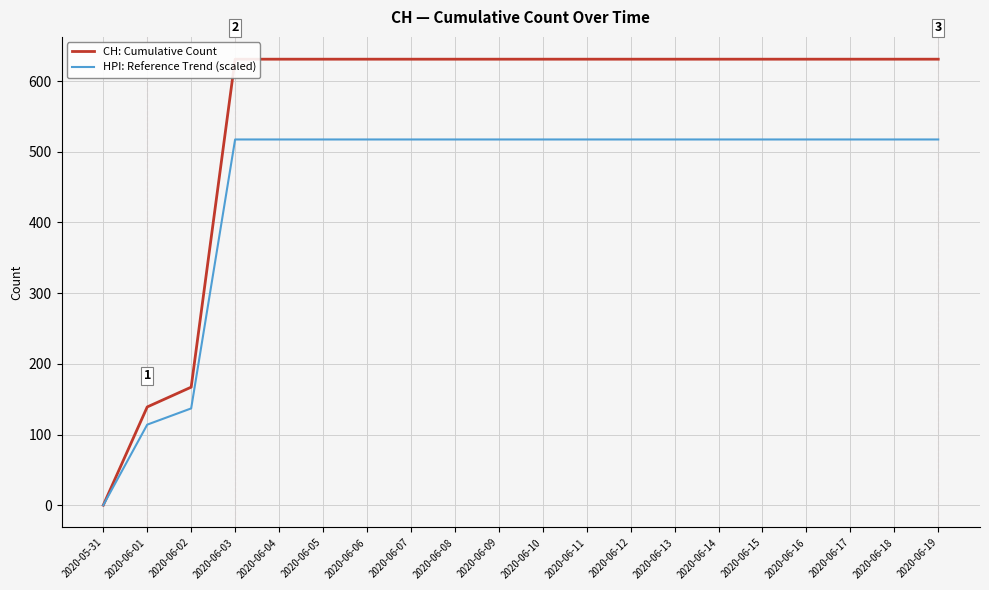

What is the sum of the CH: Cumulative Count values at 2020-06-05 and 2020-06-11?

1262.0